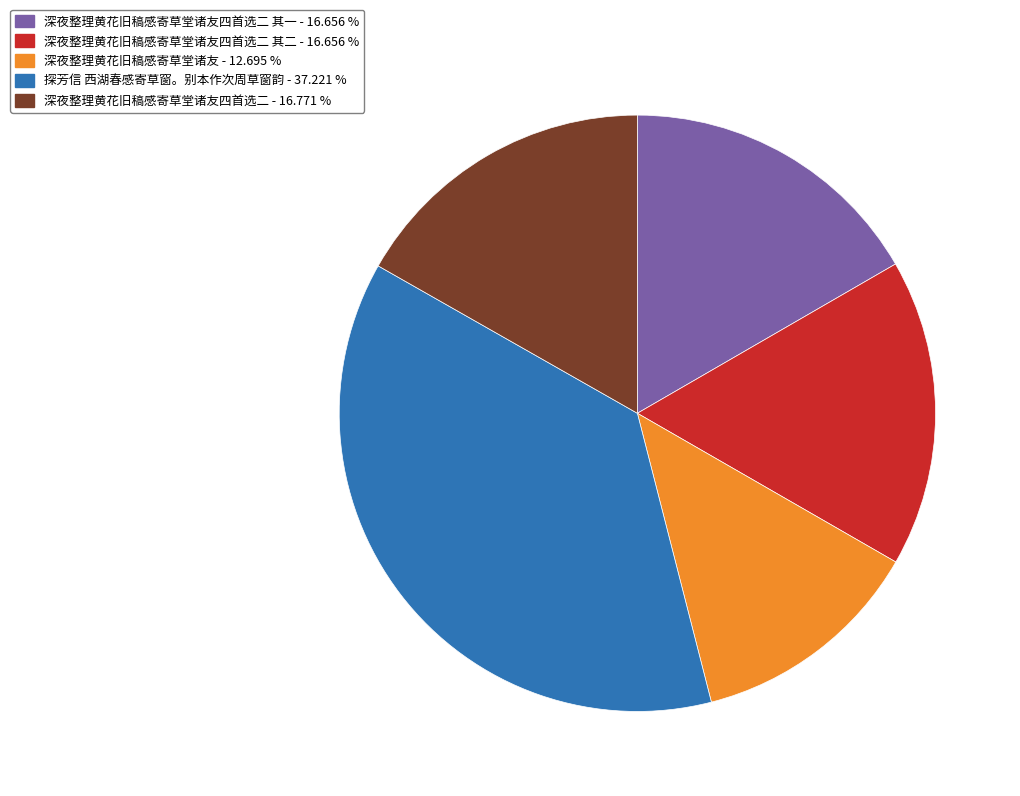

Which category has the smallest portion of the pie?

深夜整理黄花旧稿感寄草堂诸友 - 12.695 %